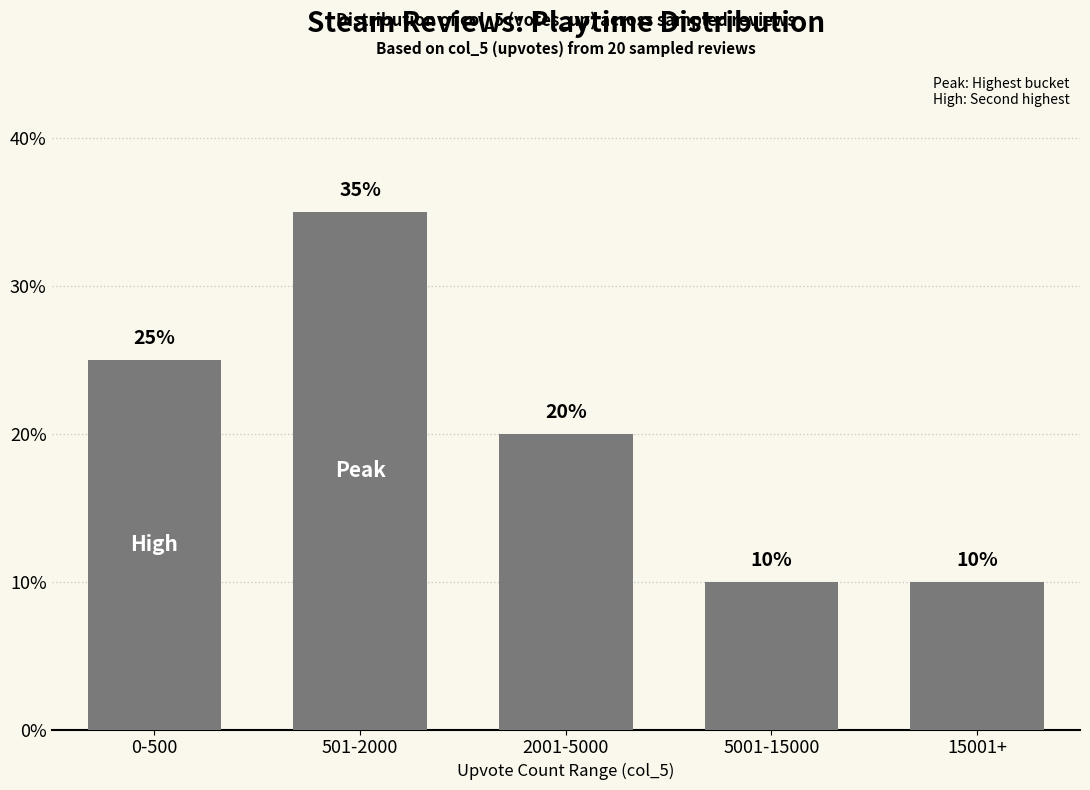

What value does the data have at 15001+?

10